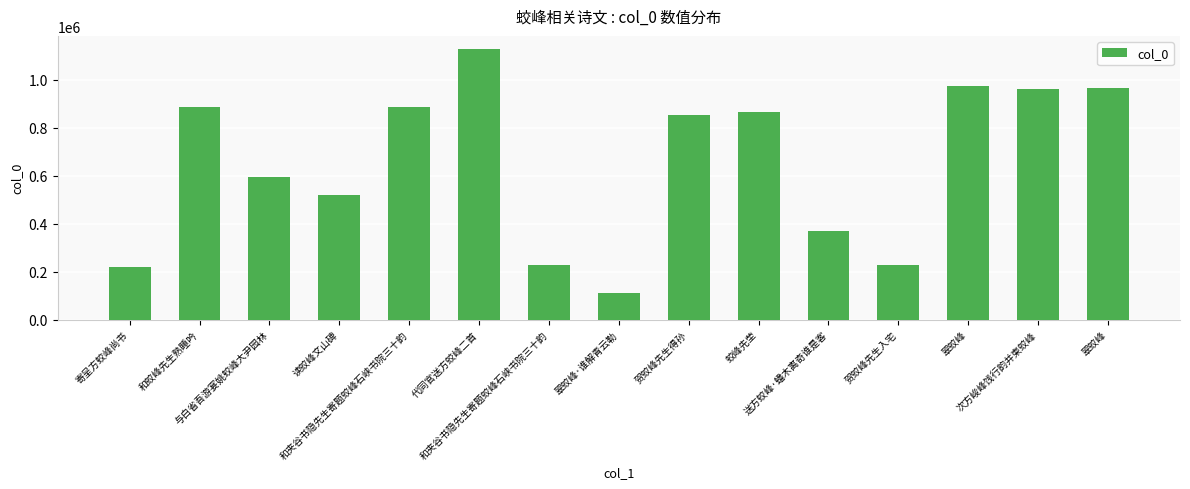

Are the bars horizontal?

No